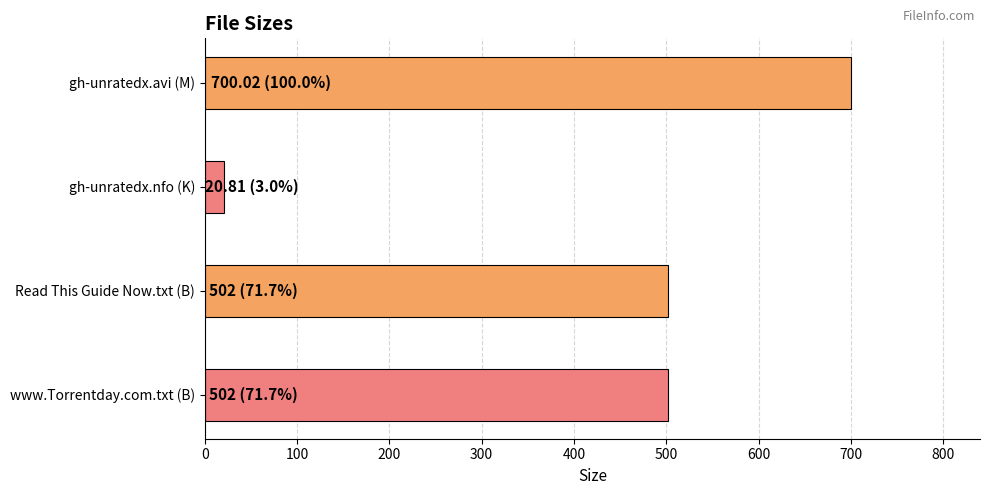

Rank the categories by value from highest to lowest.

gh-unratedx.avi (M), Read This Guide Now.txt (B), www.Torrentday.com.txt (B), gh-unratedx.nfo (K)